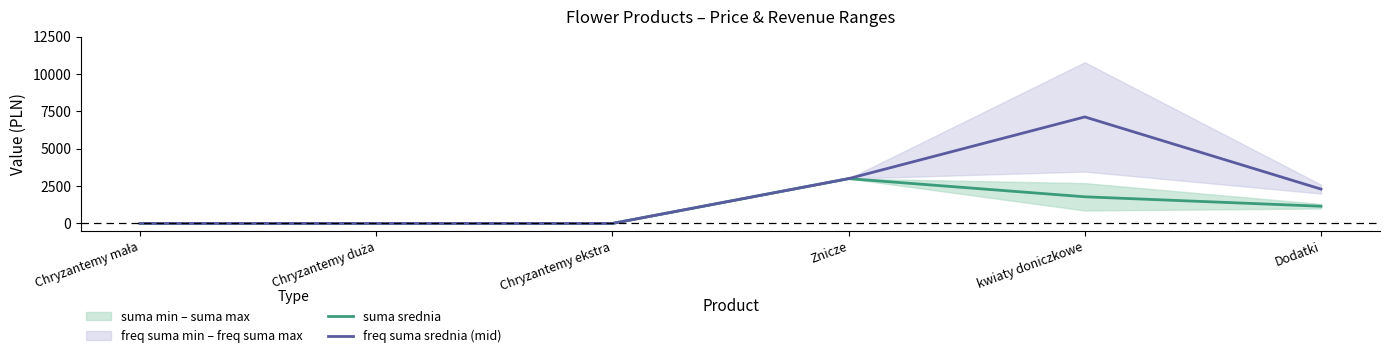

Which series changed the most between Chryzantemy mała and Chryzantemy ekstra?

suma srednia